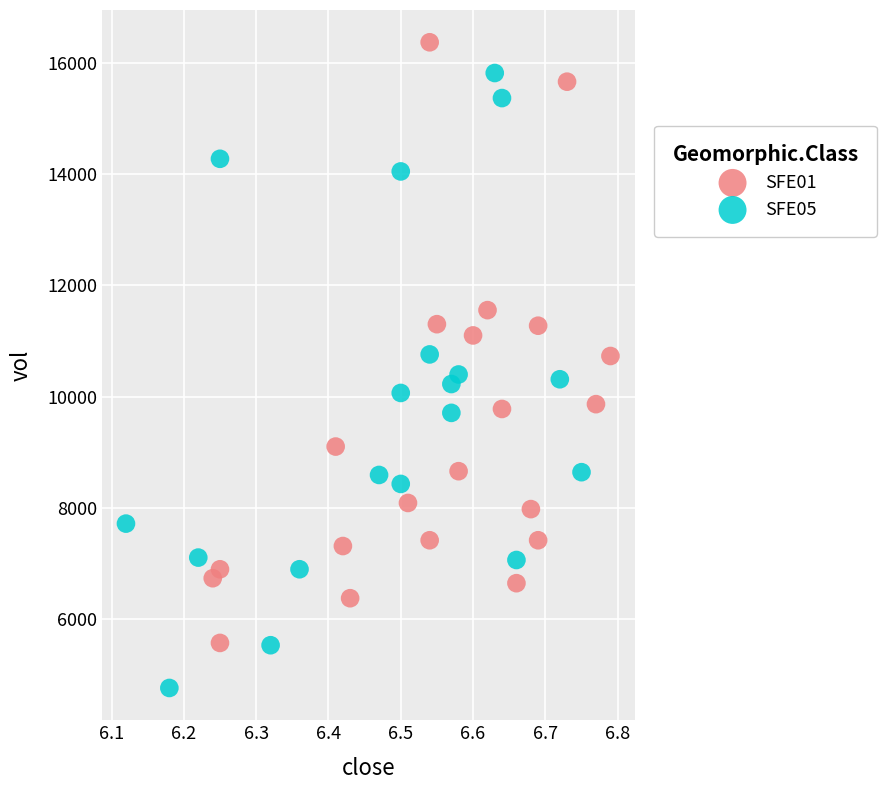

Which series contains the highest Y value?

SFE01